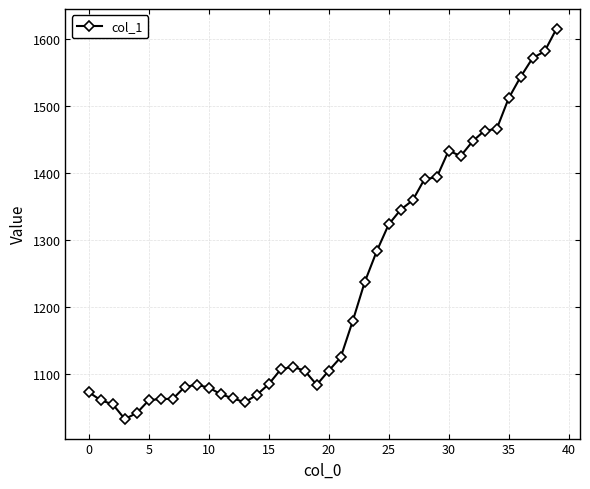

What is the difference between the maximum and minimum values?

582